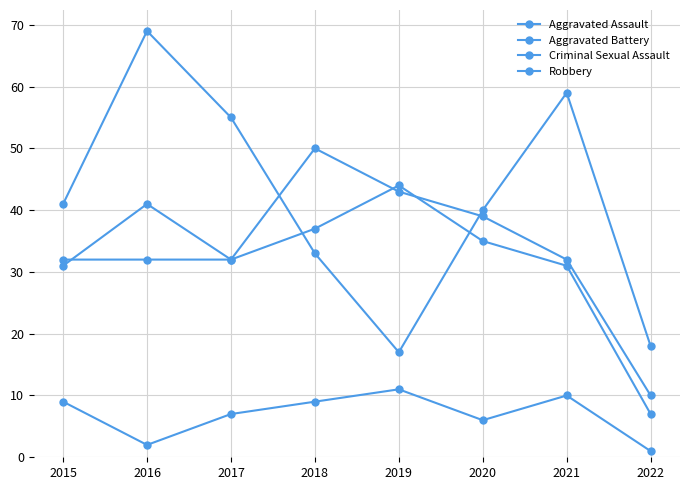

How many data points in Robbery are less than 41?

4